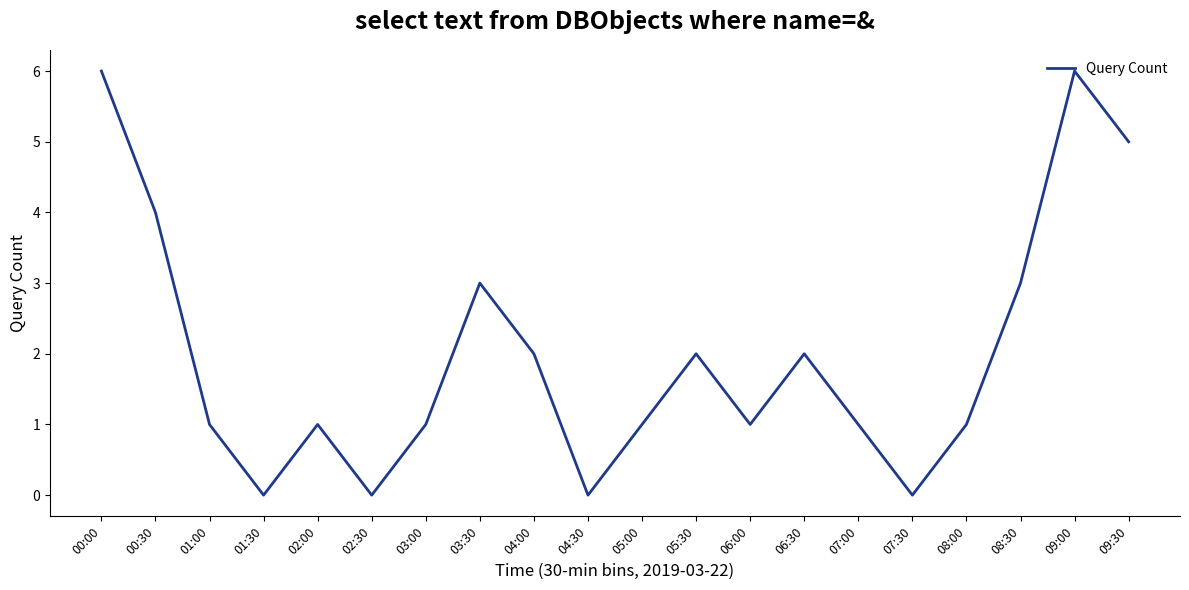

Approximately how many times larger is the value at 02:00 compared to 03:00?

1.0